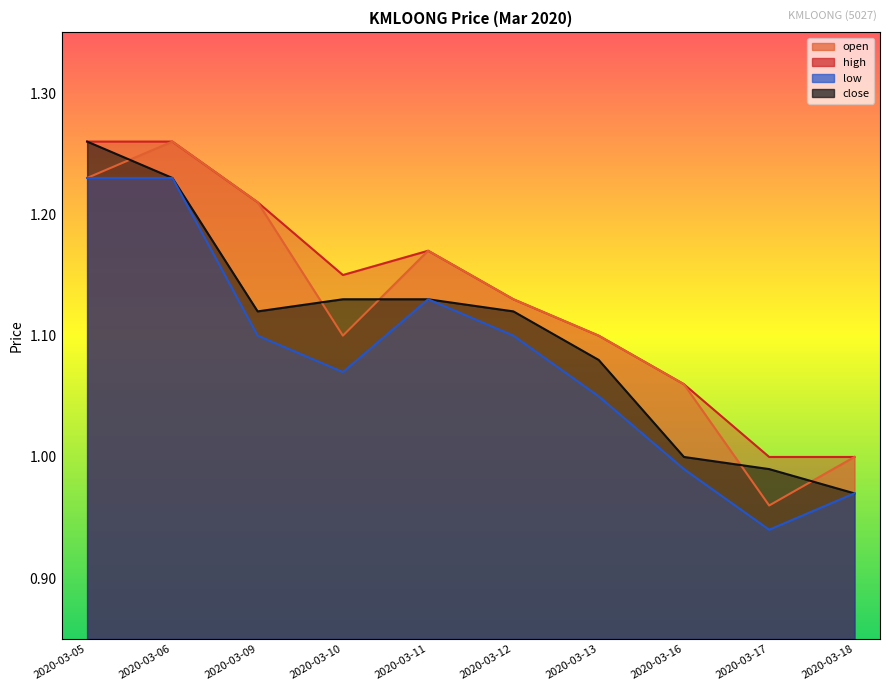

Does the chart have visible grid lines?

No